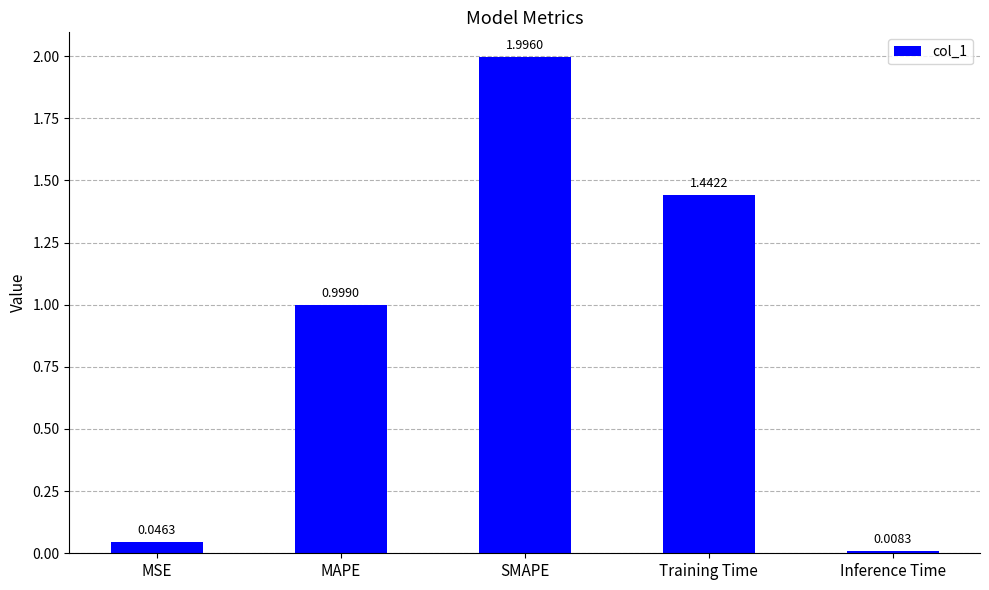

Does the chart contain any negative values?

No